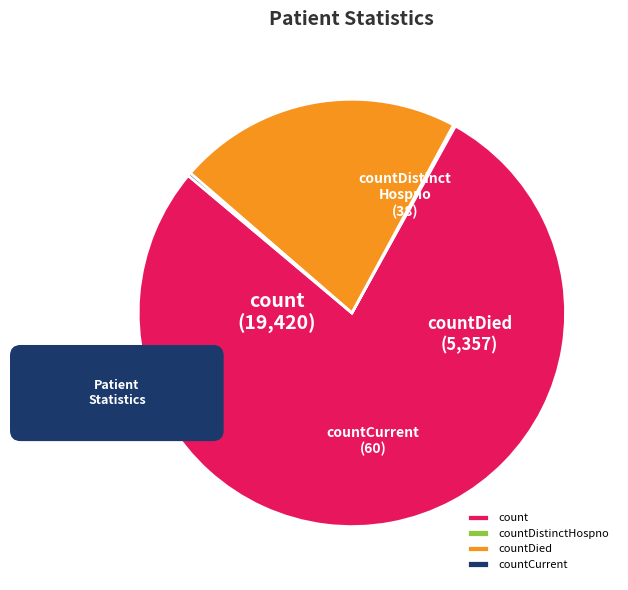

Does any single category account for the majority?

Yes